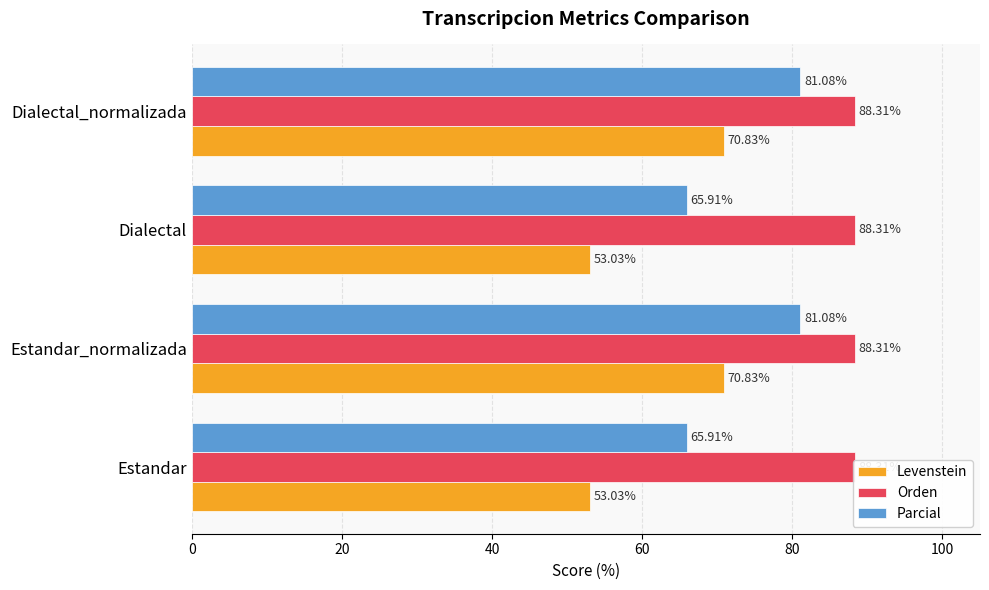

Between Dialectal_normalizada and Estandar, which is larger?

Dialectal_normalizada